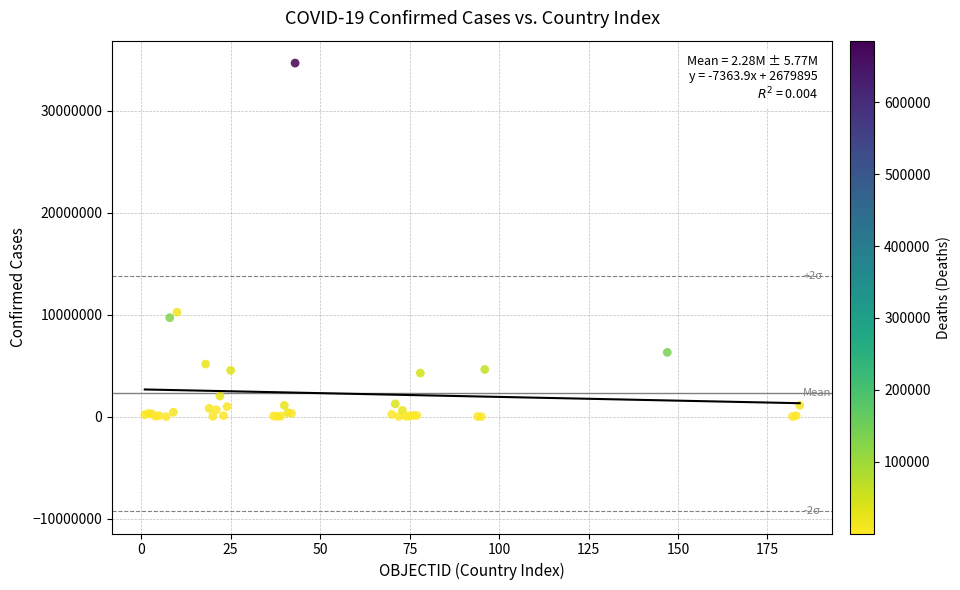

What Y value in the scatter plot is closest to 17340053?

10241739